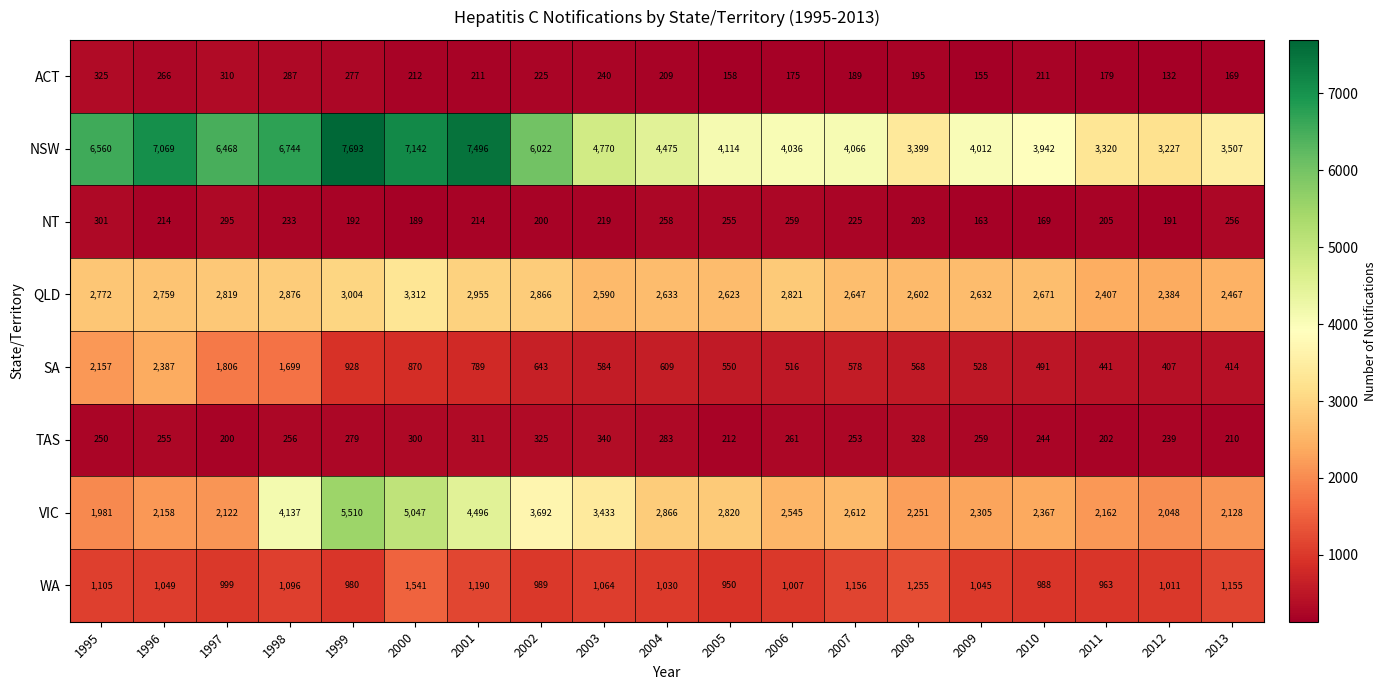

What is the difference between the maximum and minimum values in the SA series?

1980